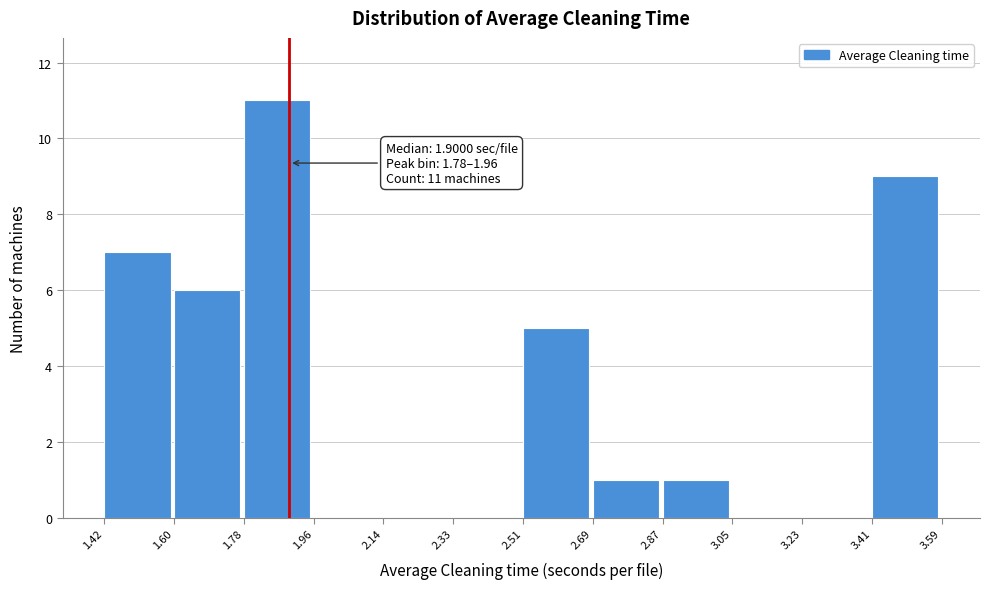

Which range on the x-axis has the tallest bar?

1.78 to 1.96